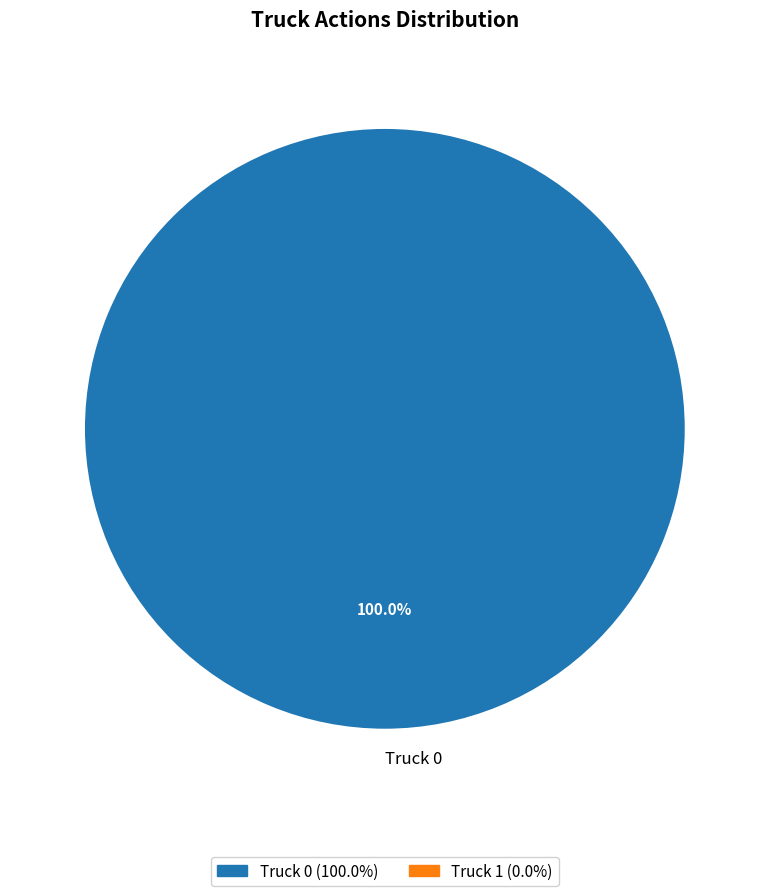

Which slice represents more than half of the pie?

Truck 0